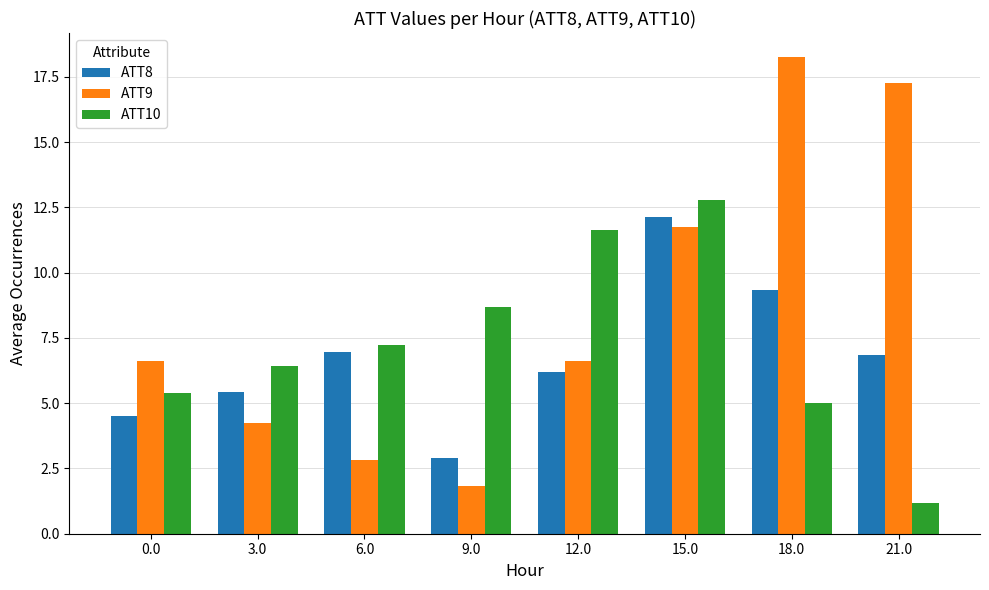

Is the value of ATT10 at 18.0 greater than the value of ATT9 at 18.0?

No